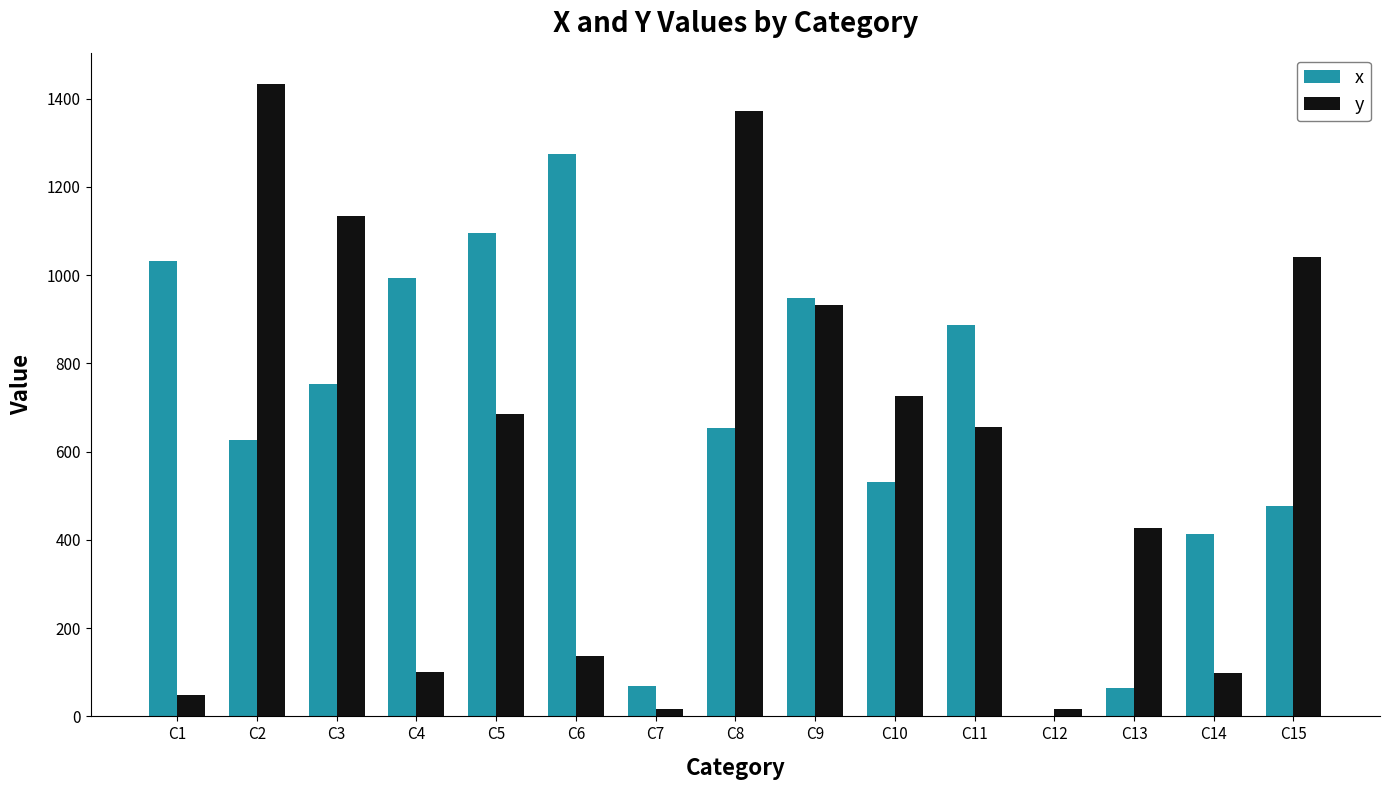

The value of x at C1 is 1470. True or false?

False